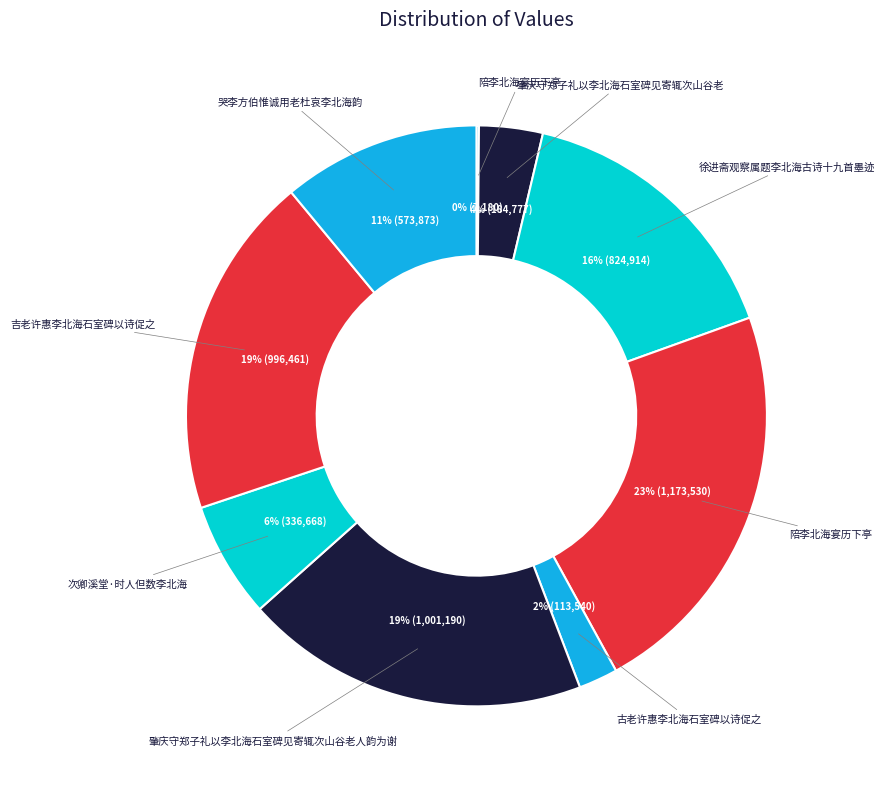

How many slices are in this pie chart?

9